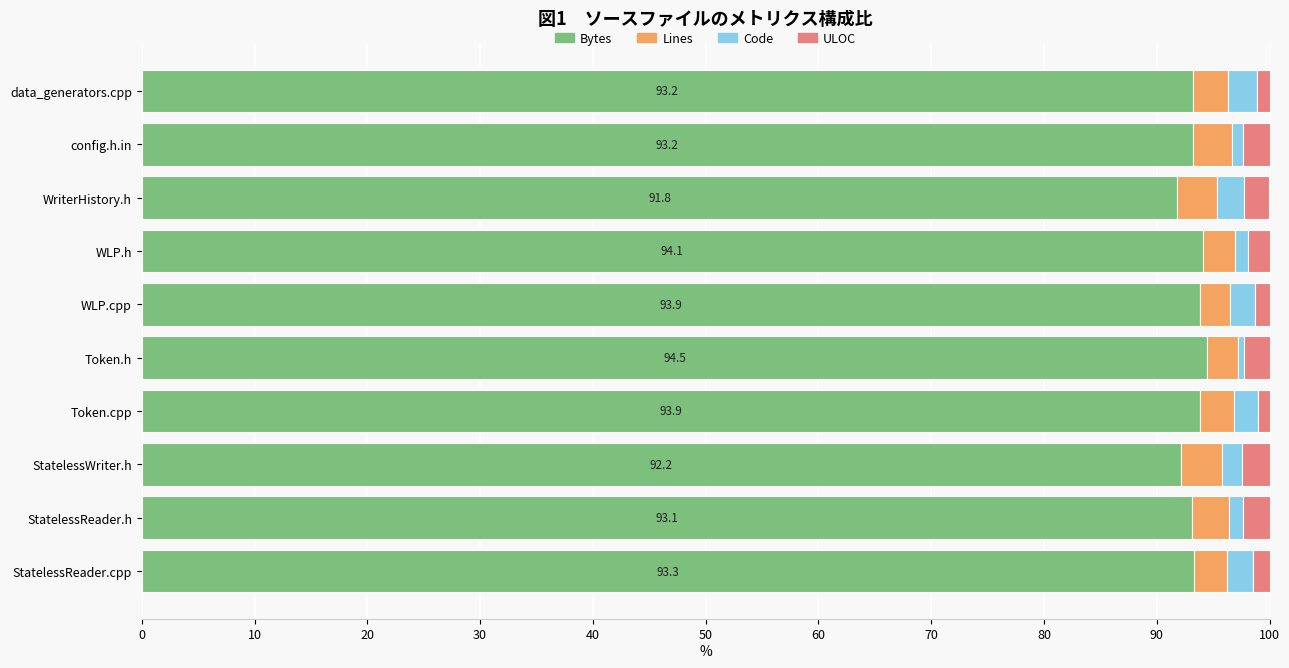

The value of Bytes at StatelessReader.cpp is 62.8. True or false?

False